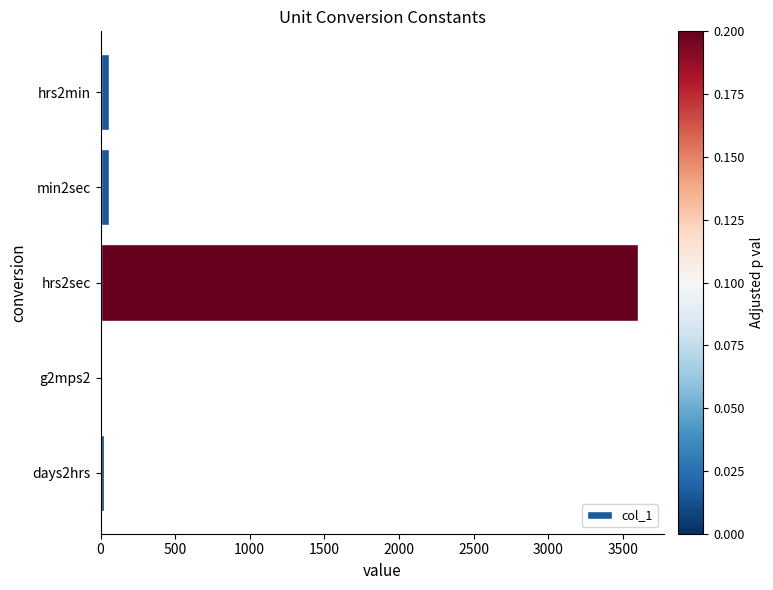

What is the maximum value shown in the chart?

3600.0